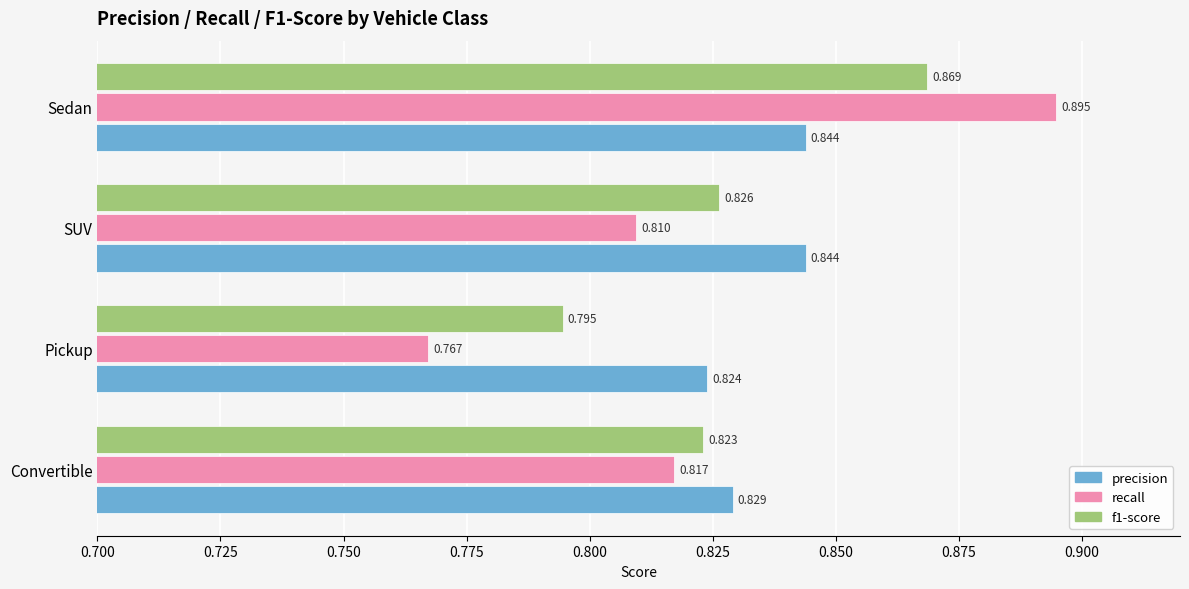

Which series has the largest total across all categories?

precision